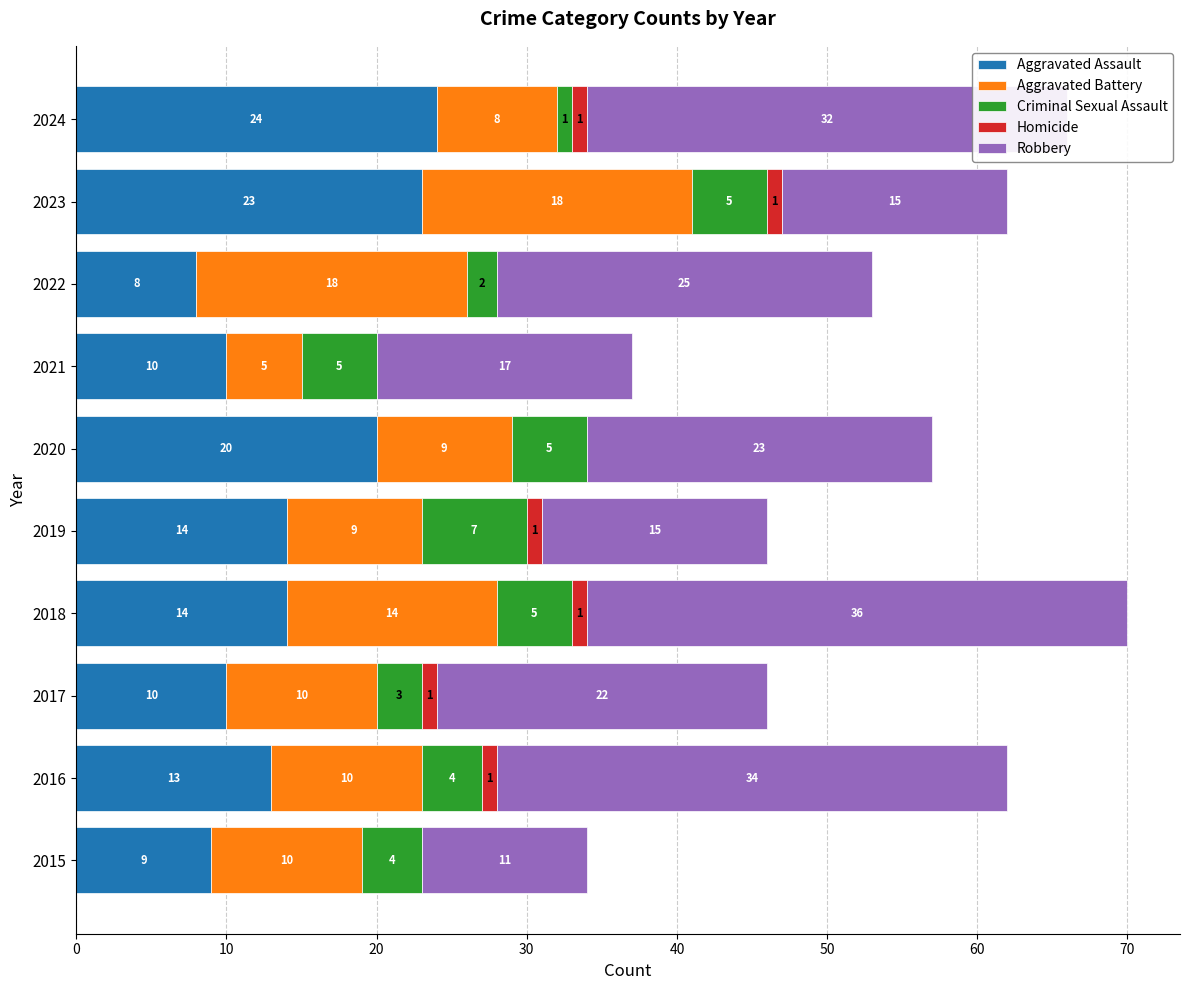

At which label does Aggravated Assault reach its peak?

2024